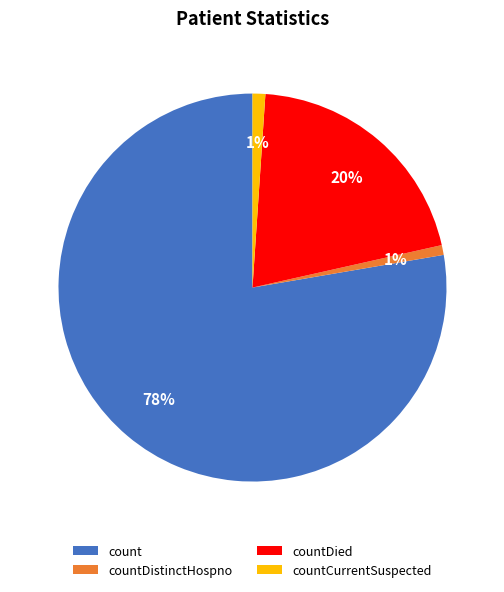

What percentage is the countDistinctHospno slice, to the nearest percent?

1%